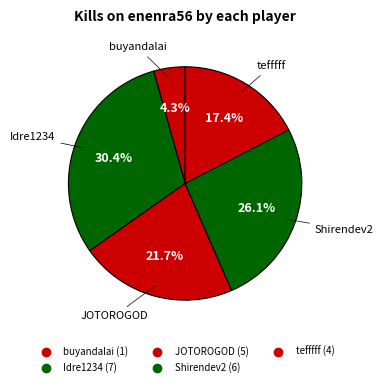

How many slices are in this pie chart?

5